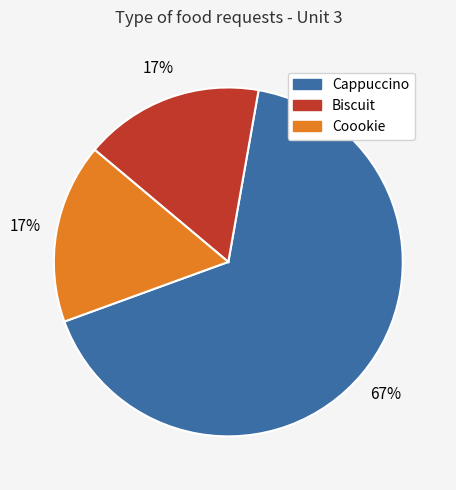

Which has a higher value, Cappuccino or Biscuit?

Cappuccino